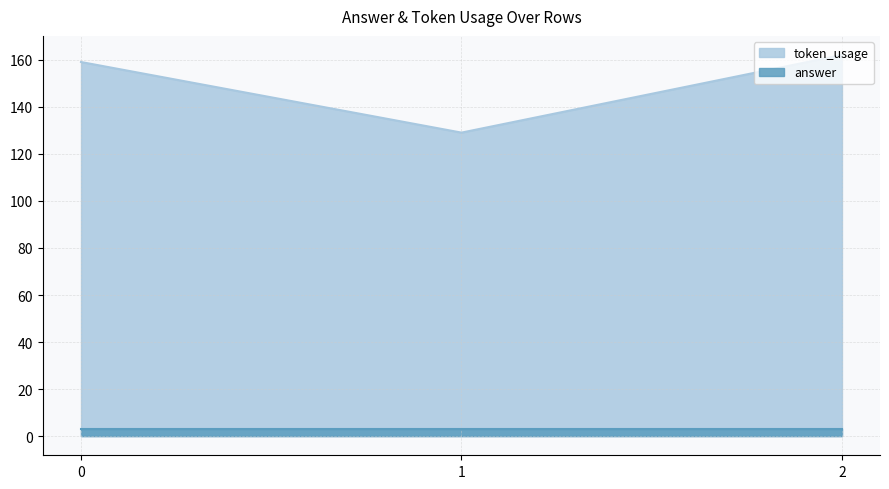

Where does the data first go above 159?

2